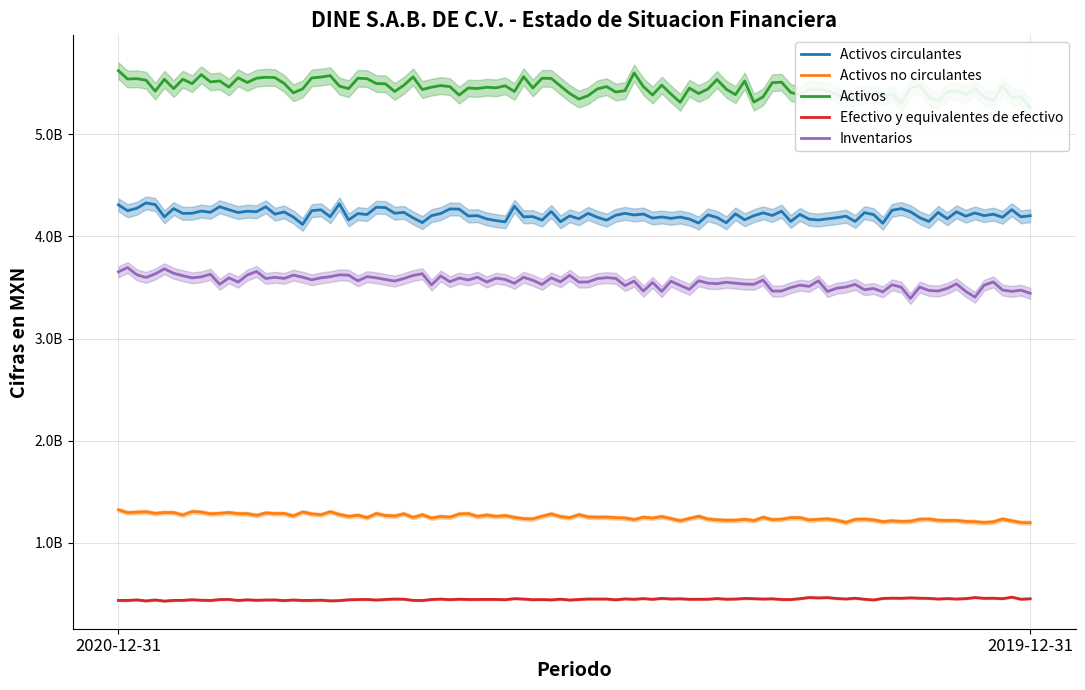

The Activos series shows 5536907000 at 2020-12-31. True or false?

True